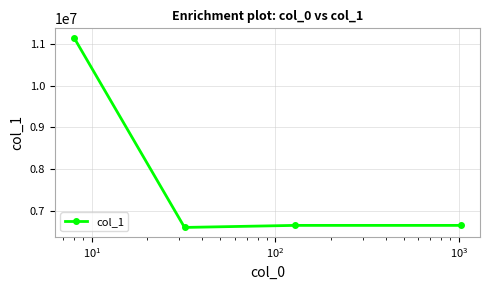

What is the greatest value displayed?

11150051